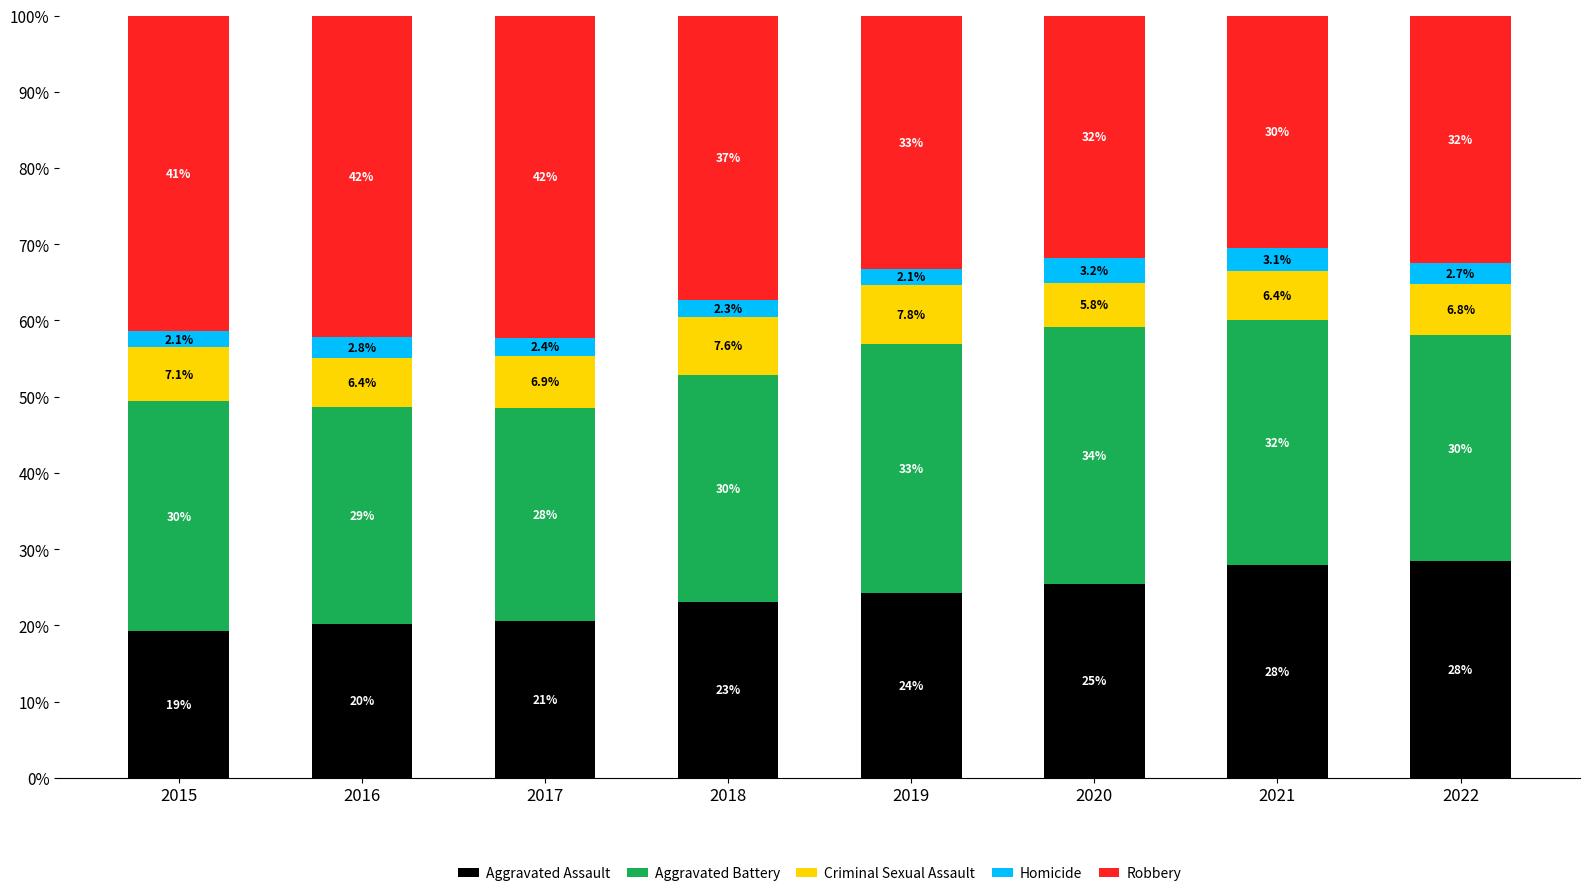

At which label does Aggravated Assault reach its peak?

2022